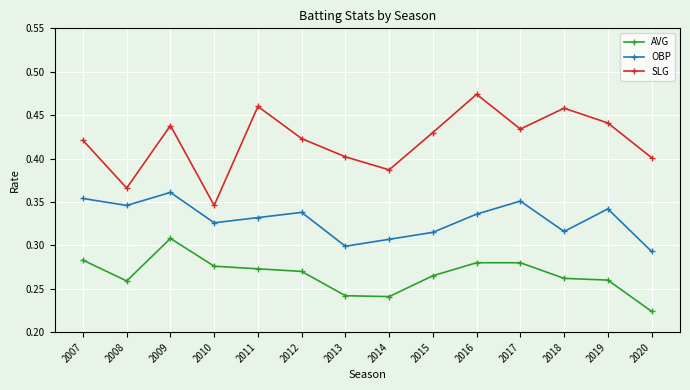

What is the sum of the OBP values at 2008 and 2010?

0.7